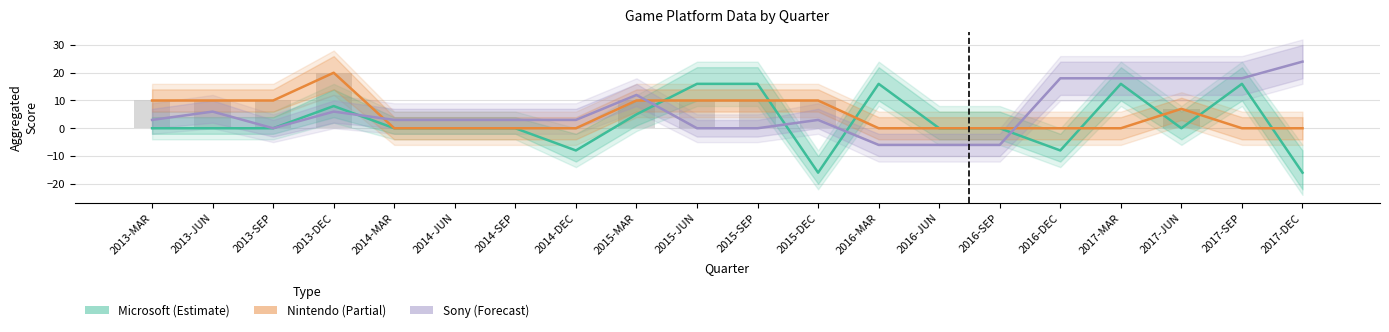

Which series changed the most between 2015-SEP and 2015-DEC?

Microsoft